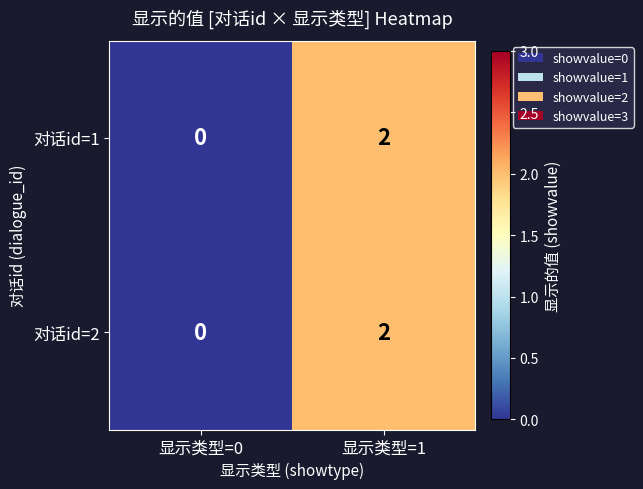

What is the greatest value displayed?

2